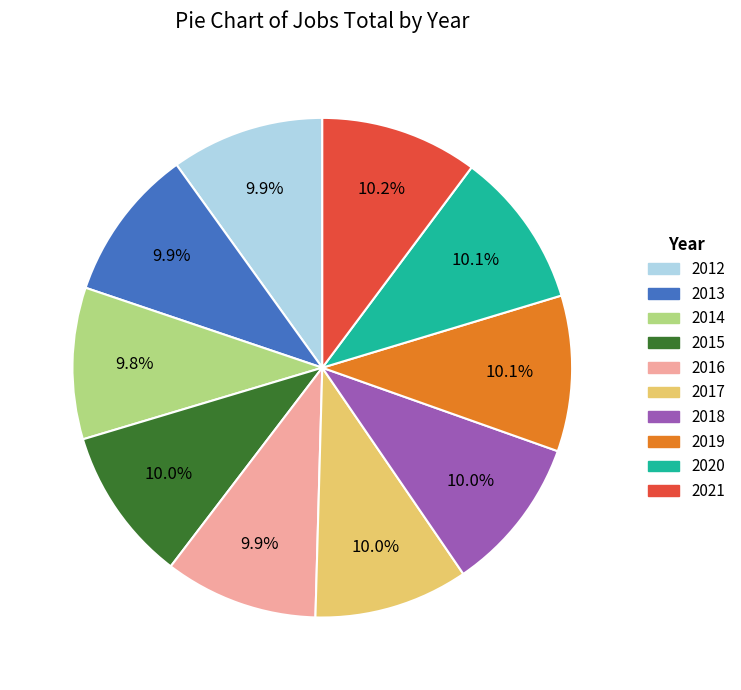

To the nearest percent, what is the average slice percentage?

10%